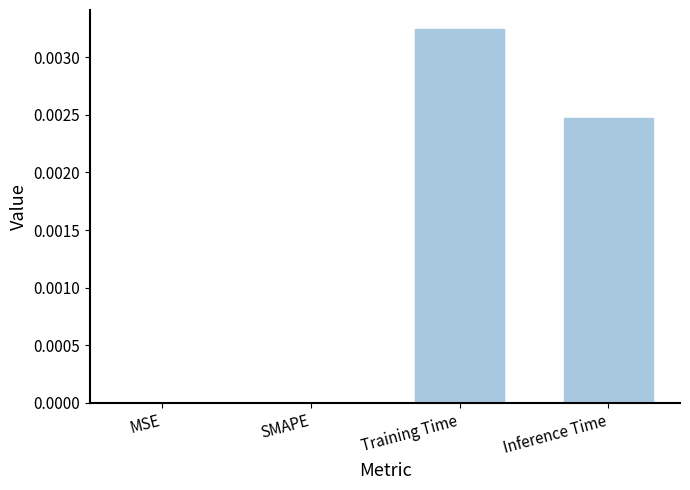

Are the bars horizontal?

No